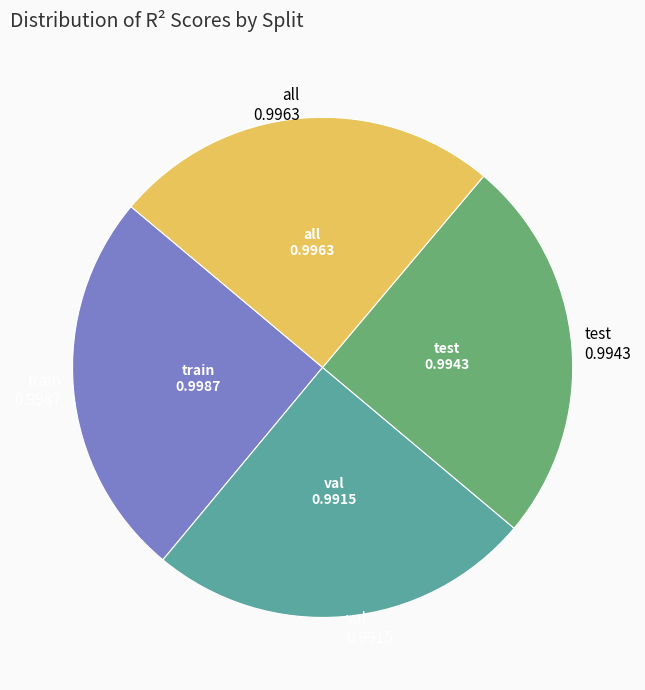

Does any single category account for the majority?

No